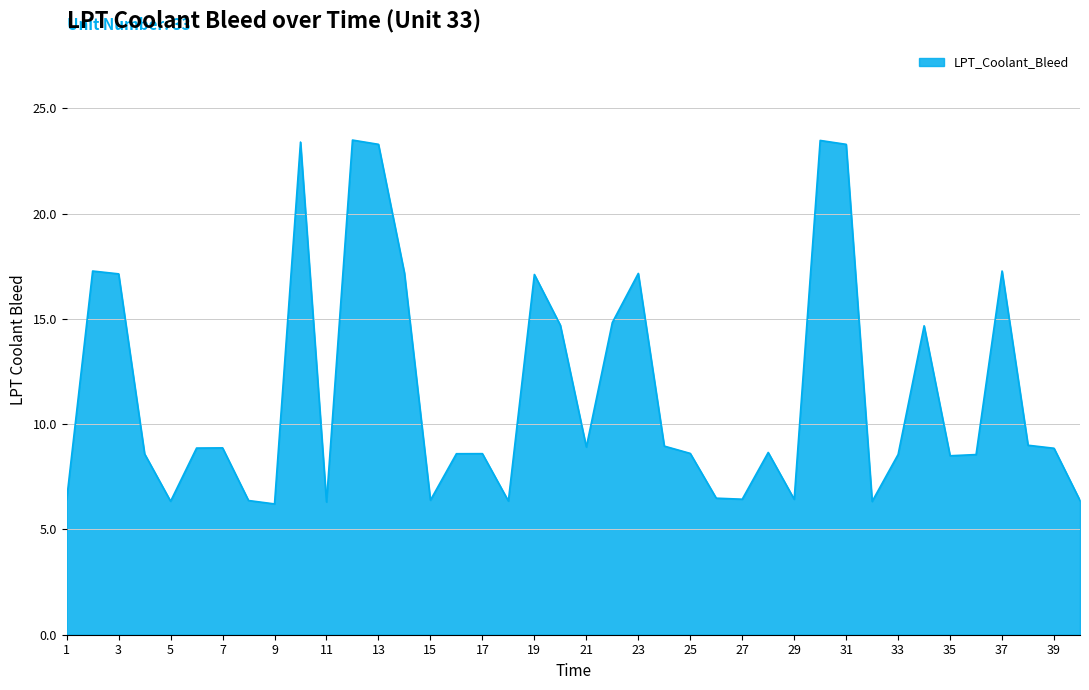

What is the maximum value shown in the chart?

23.5